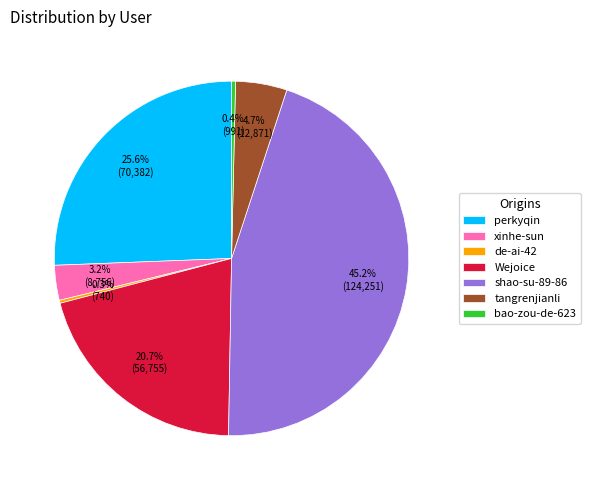

Between shao-su-89-86 and perkyqin, which is larger?

shao-su-89-86